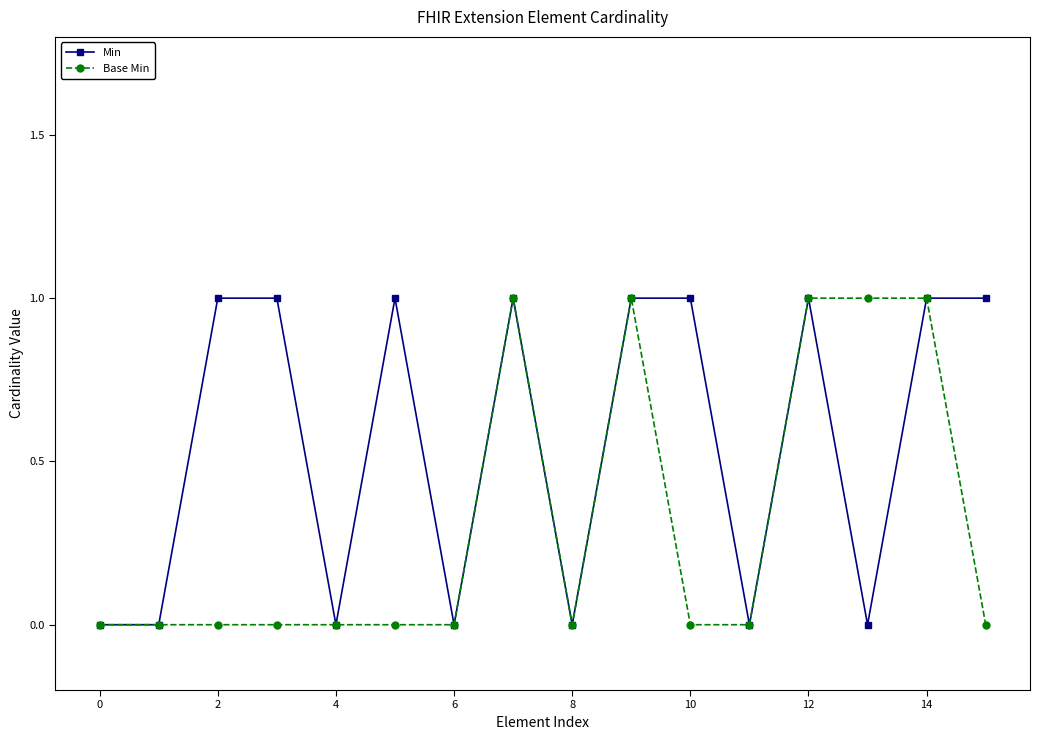

What is the sum of all Base Min values?

5